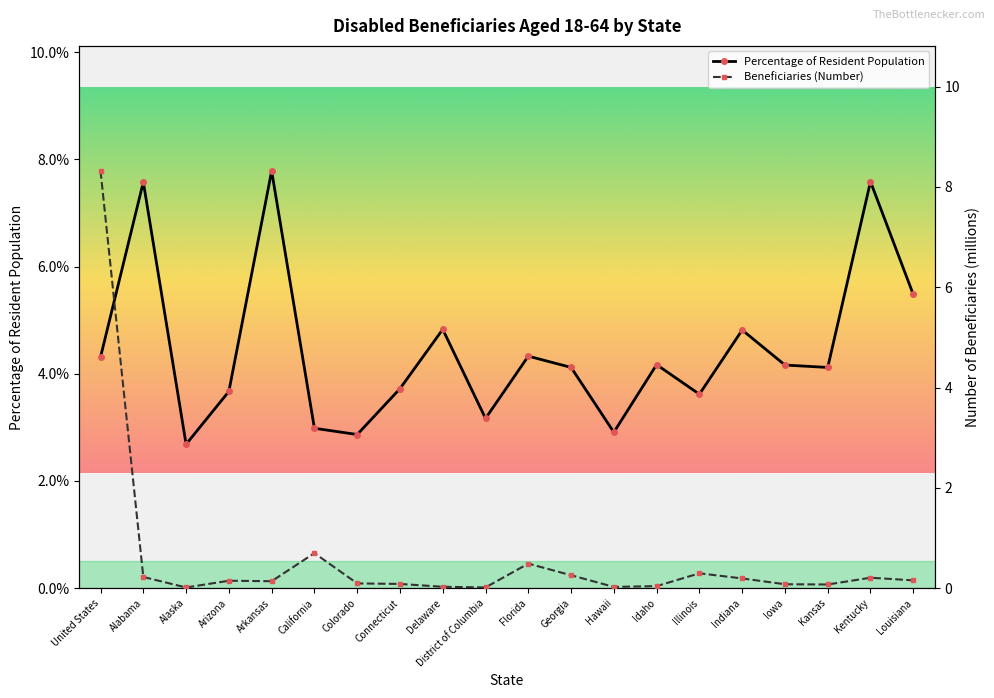

Between Indiana and Louisiana, which series saw the biggest shift?

Percentage of Resident Population